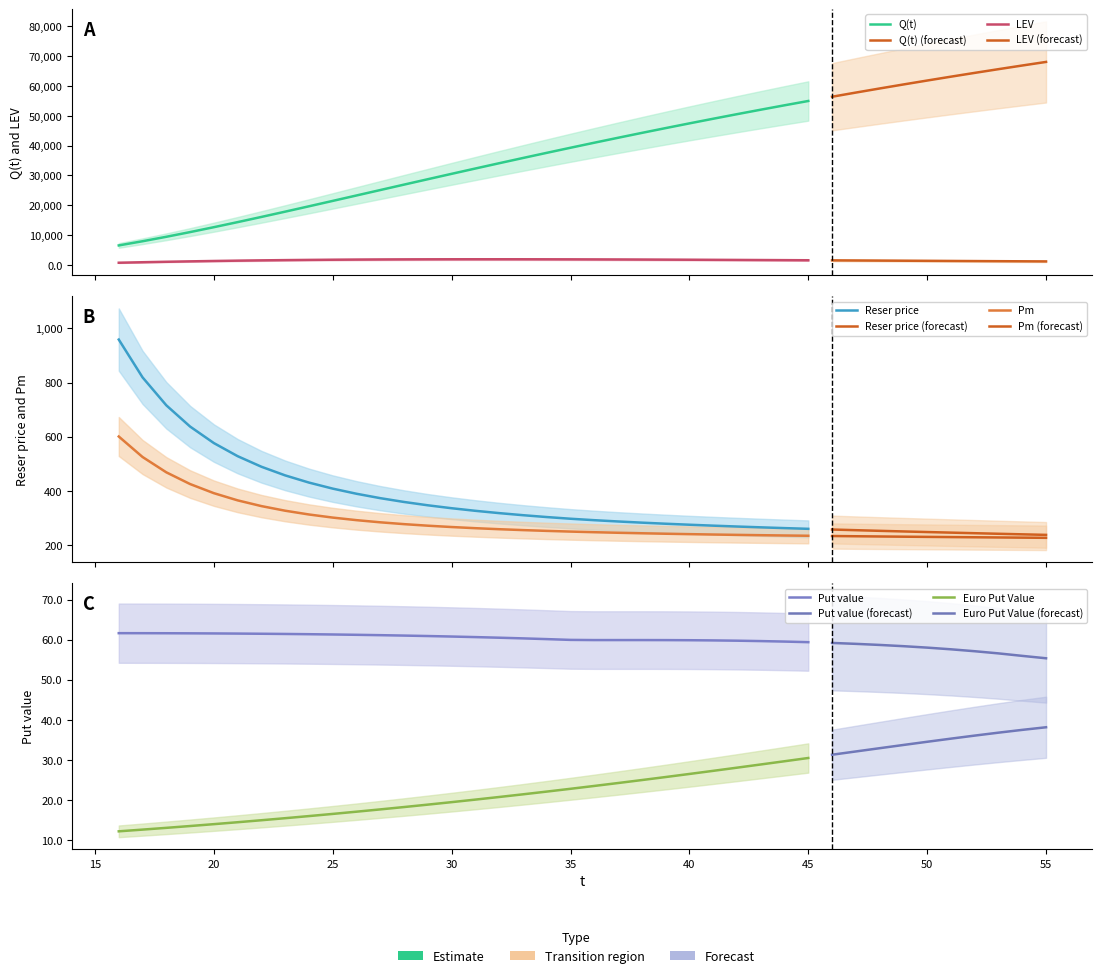

Which series has the largest total across all categories?

Q(t)